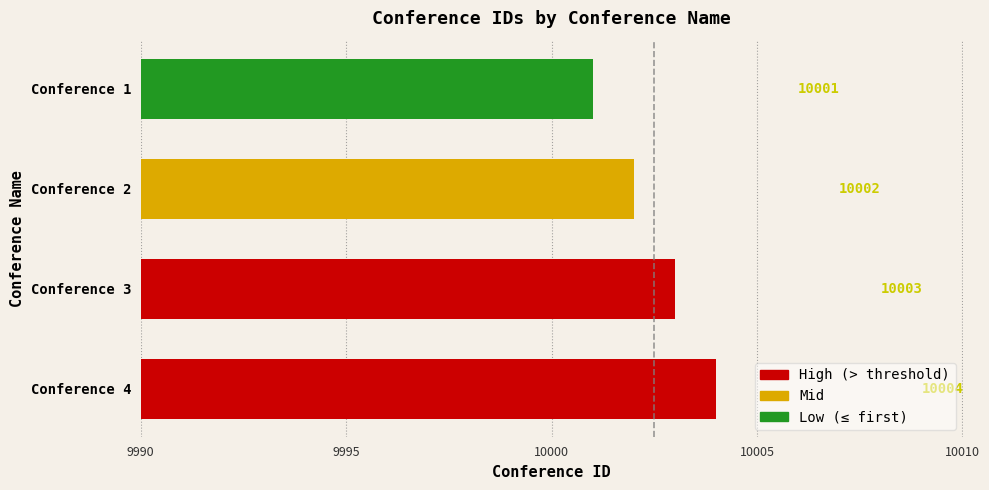

Between Conference 2 and Conference 3, which is larger?

Conference 3